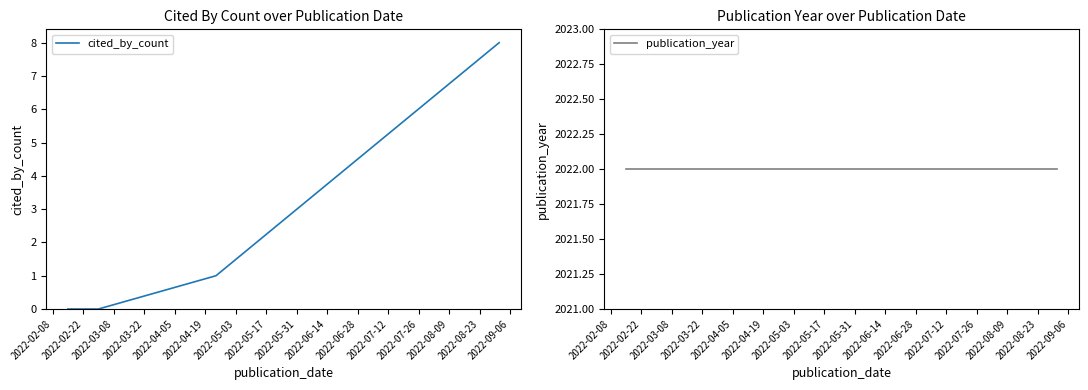

Which series has the widest spread of values?

cited_by_count